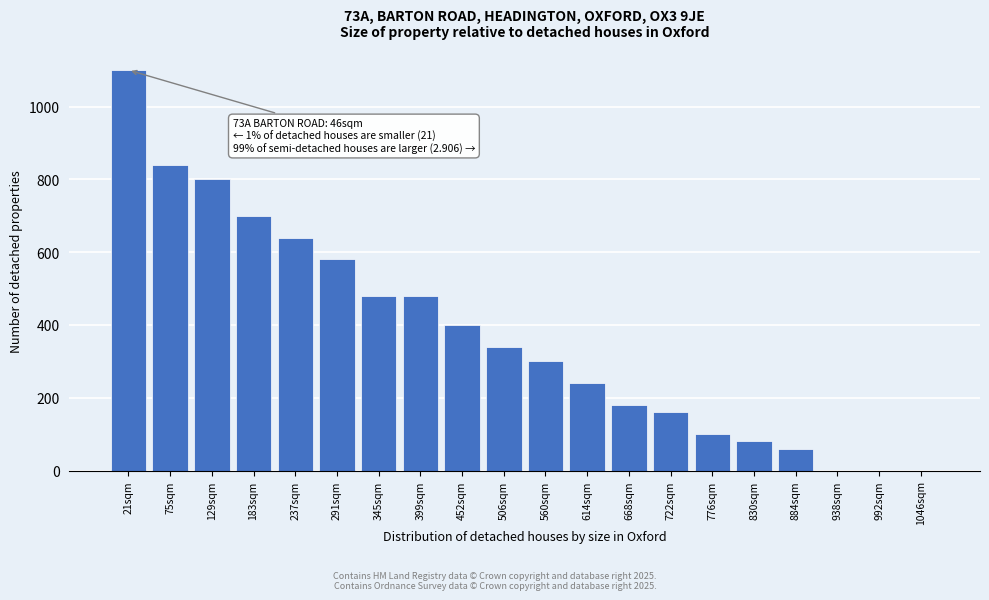

Reading left to right, what are all the values shown in this chart?

21sqm=1100.0	75sqm=840.0	129sqm=800.0	183sqm=700.0	237sqm=640.0	291sqm=580.0	345sqm=480.0	399sqm=480.0	452sqm=400.0	506sqm=340.0	560sqm=300.0	614sqm=240.0	668sqm=180.0	722sqm=160.0	776sqm=100.0	830sqm=80.0	884sqm=60.0	938sqm=0.0	992sqm=0.0	1046sqm=0.0